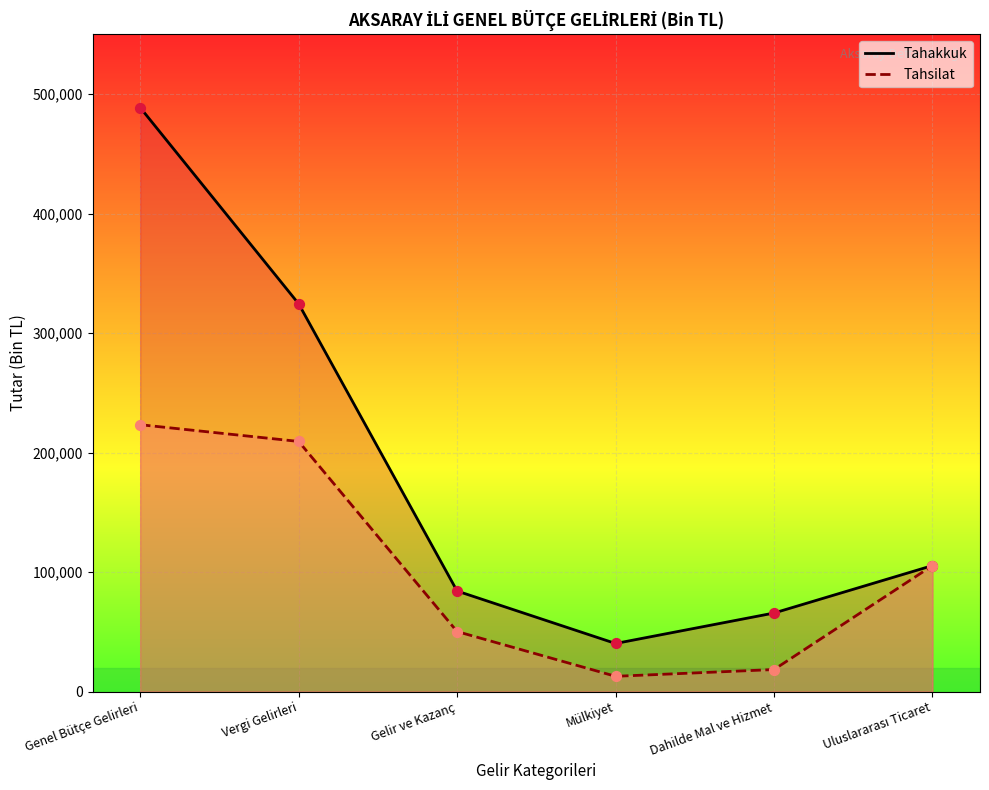

At which category is the sum across all series the highest?

Genel Bütçe Gelirleri